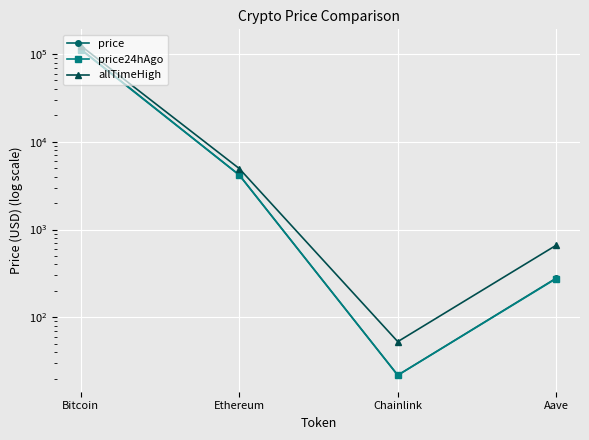

What is the average value of the price24hAgo series?

29097.3